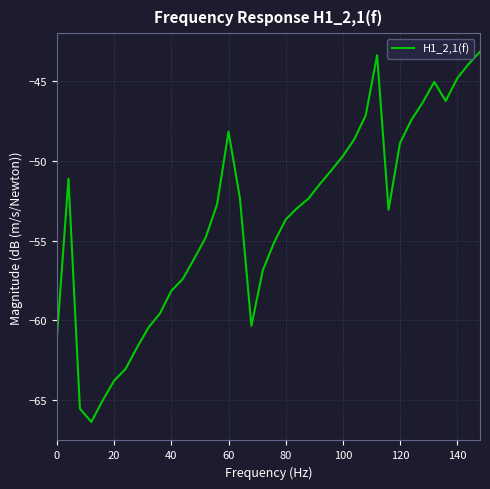

What is the minimum value shown in the chart?

-66.4